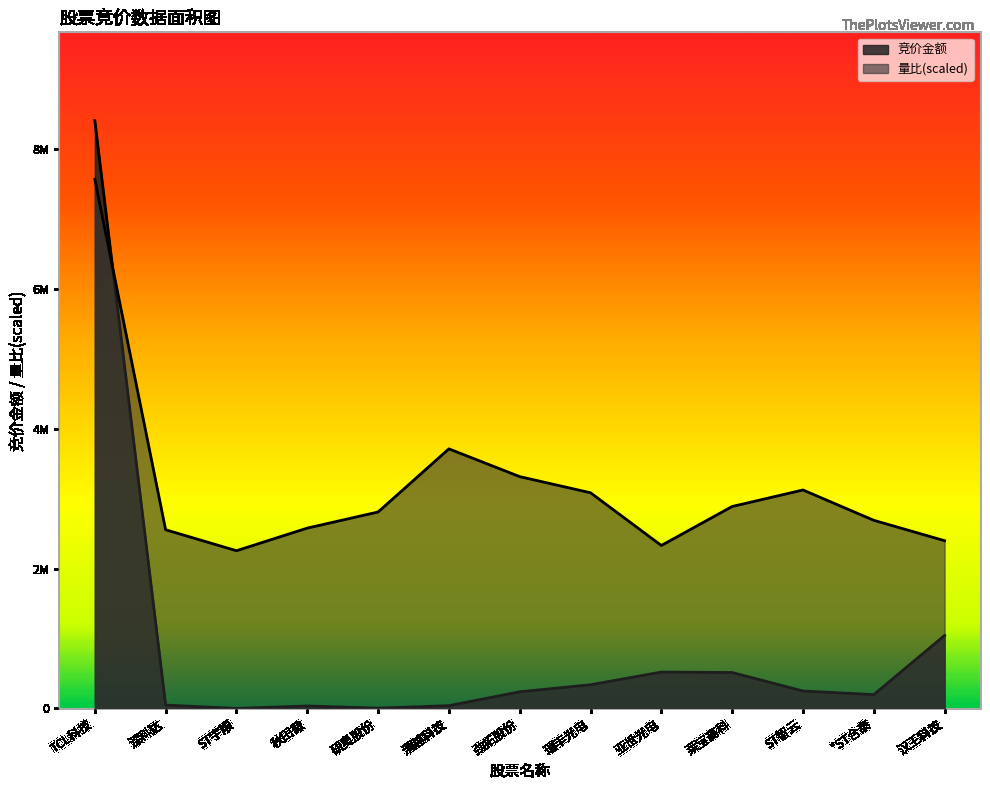

Is it true that 量比 equals 5051299.5 at 研奥股份?

False